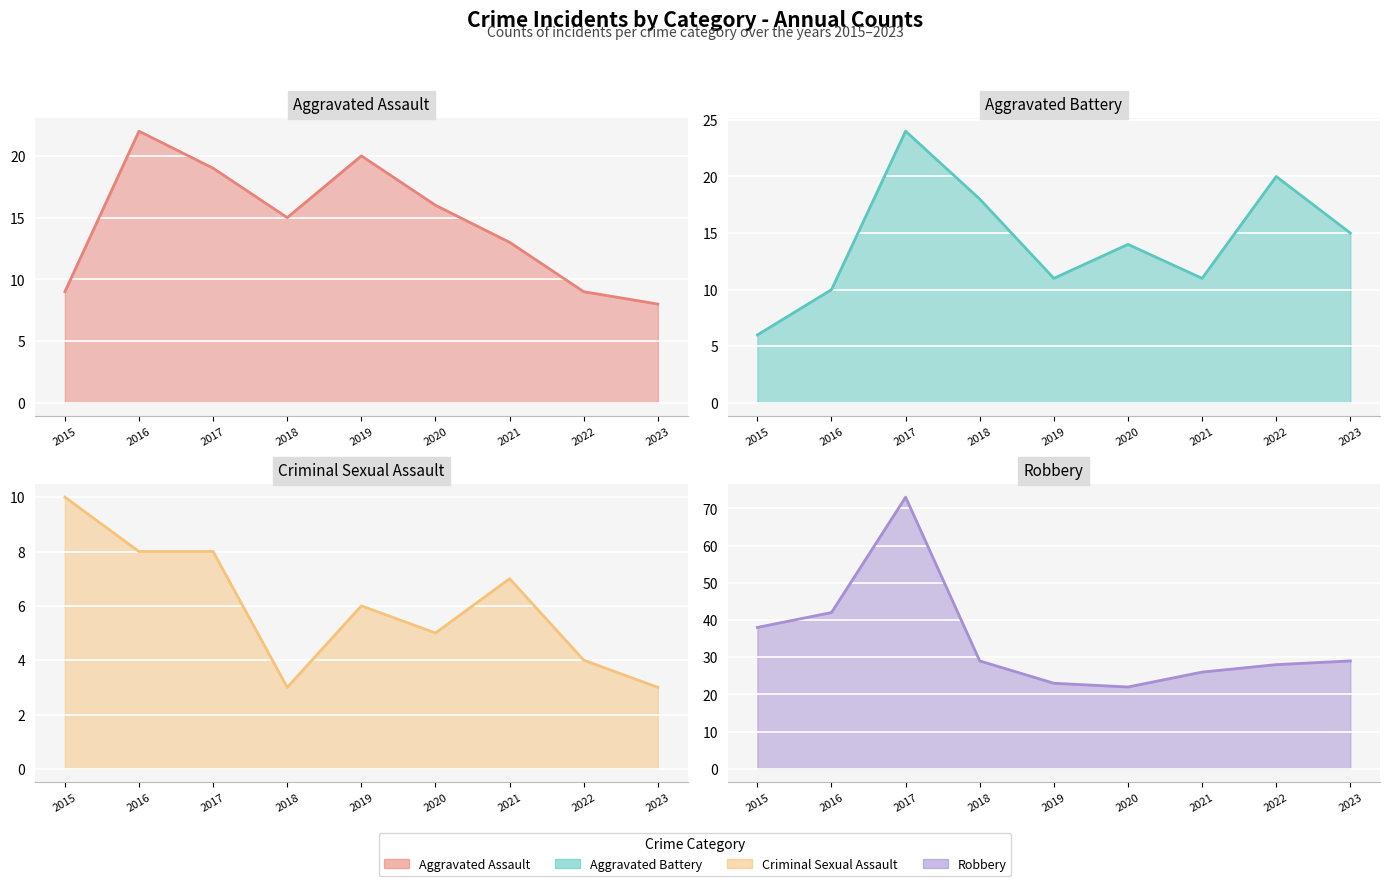

Reading left to right, extract all data points from this chart.

Aggravated Assault trend: 9	22	19	15	20	16	13	9	8
Aggravated Battery trend: 6	10	24	18	11	14	11	20	15
Criminal Sexual Assault trend: 10	8	8	3	6	5	7	4	3
Robbery trend: 38	42	73	29	23	22	26	28	29